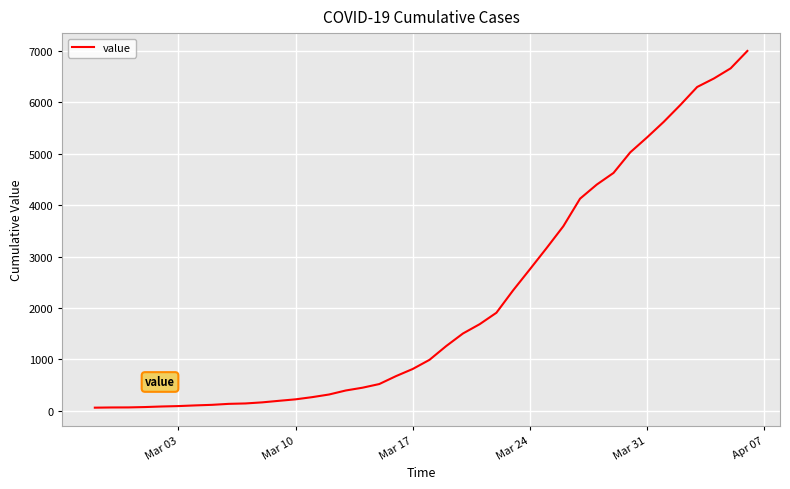

What is the difference between the maximum and minimum values?

6931